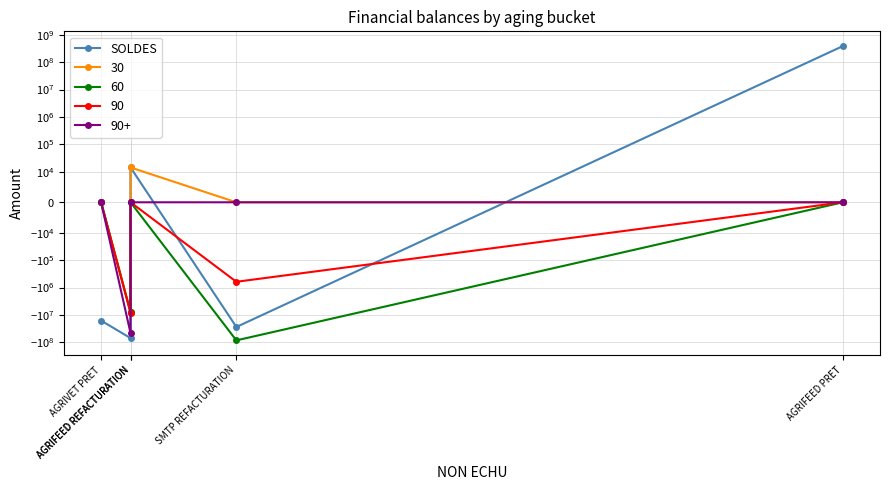

What is the average value?

54793272.8